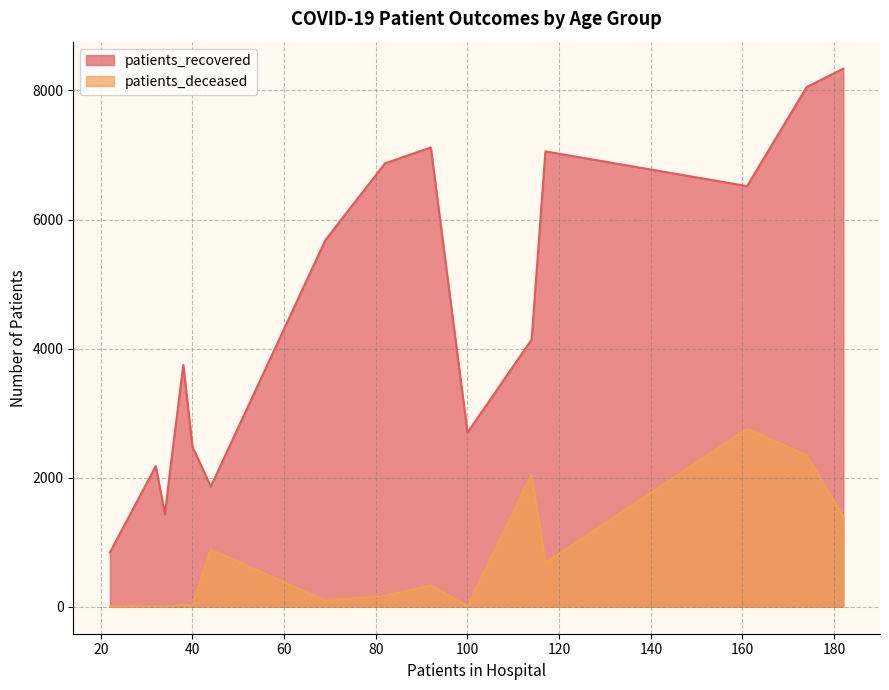

In patients_recovered, how many points are lower than both neighbors (excluding endpoints)?

4